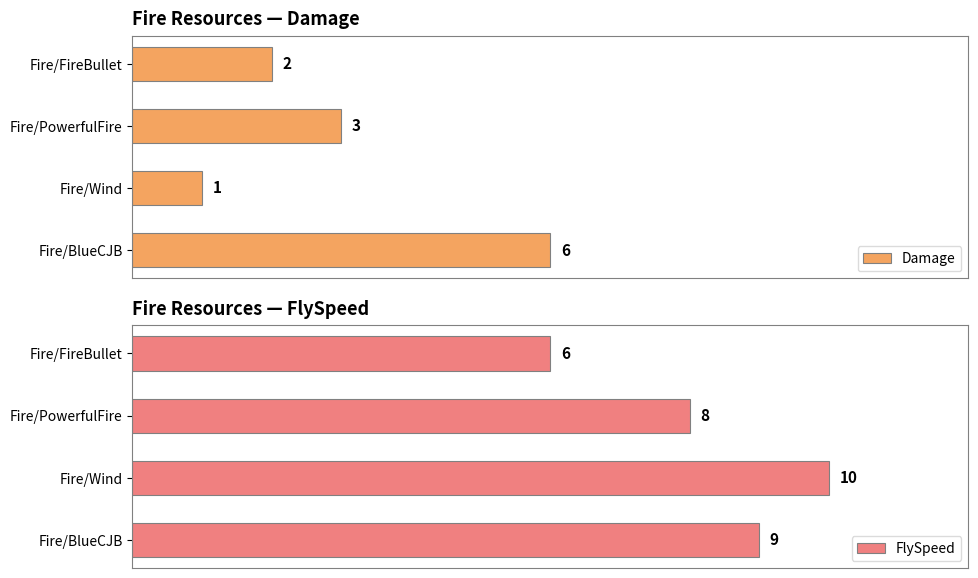

Reading left to right, what are all the values shown in this chart?

Damage: 2	3	1	6
FlySpeed: 6	8	10	9